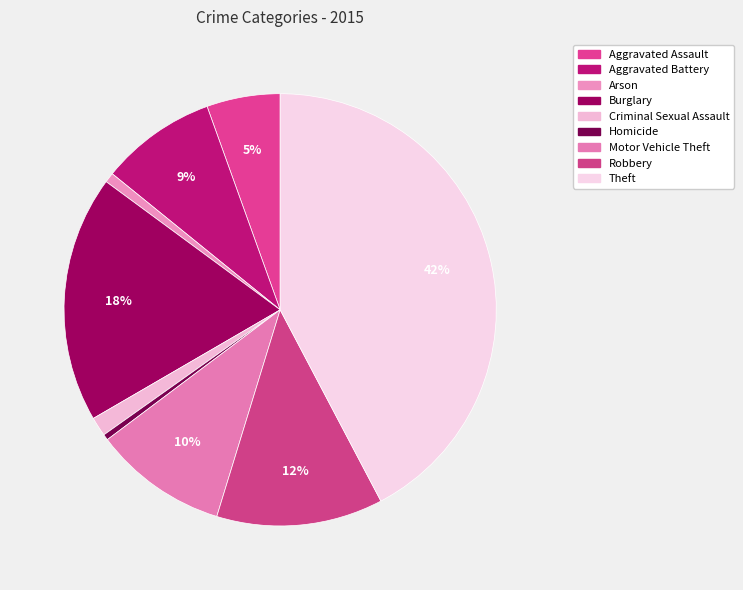

To the nearest percent, what portion does Theft represent?

42%